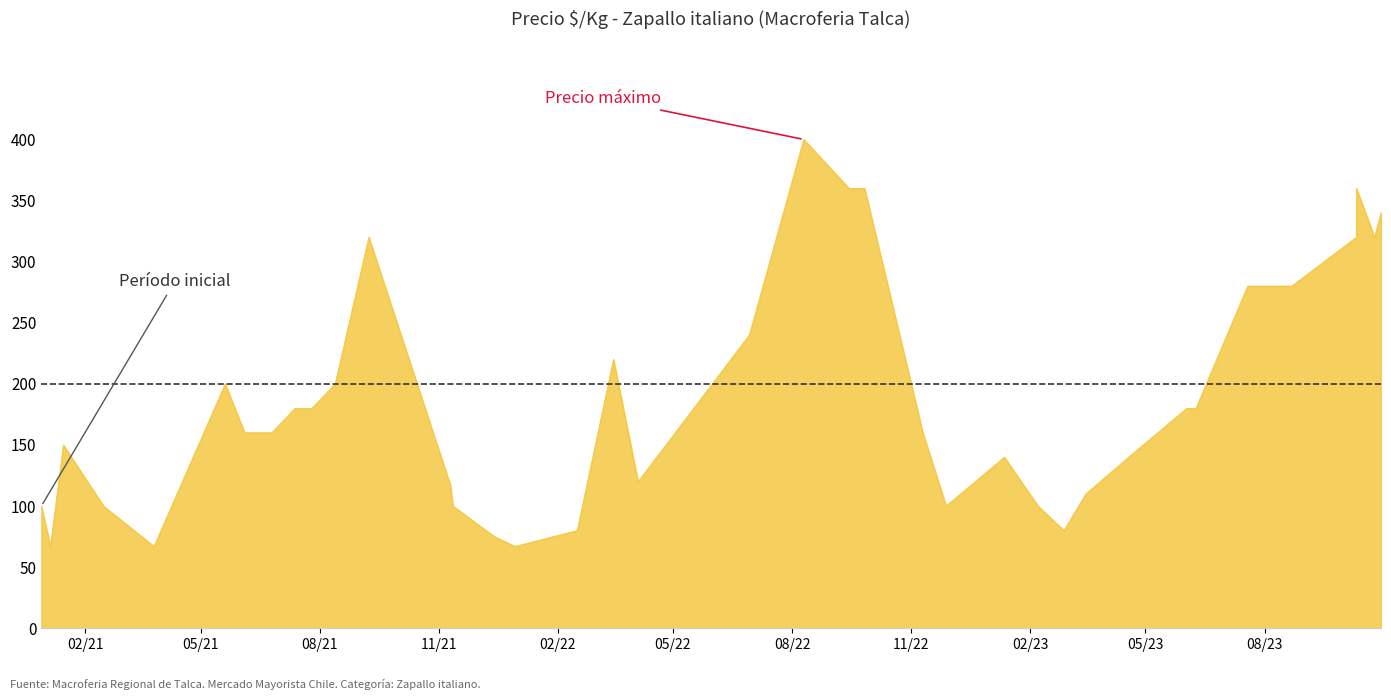

What is the ratio of the value at 2023-10-11 to the value at 2023-06-09?

2.0